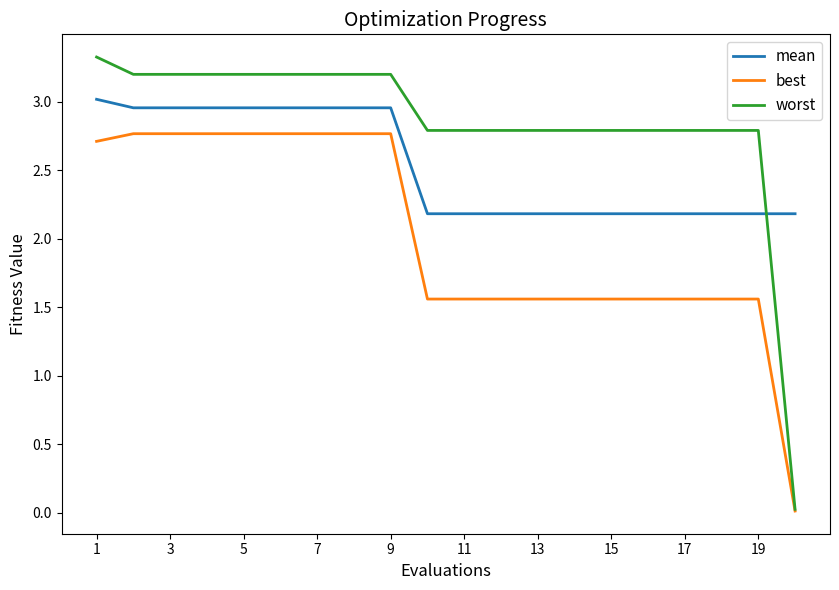

Which series has the largest total across all categories?

worst